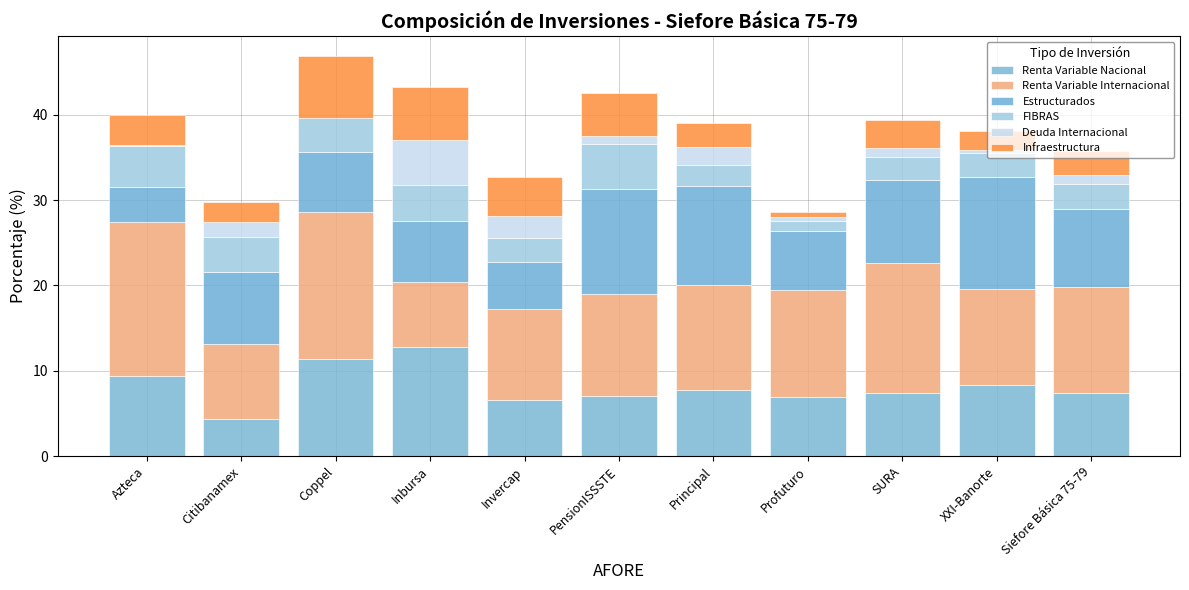

Count the number of categories in the chart.

11